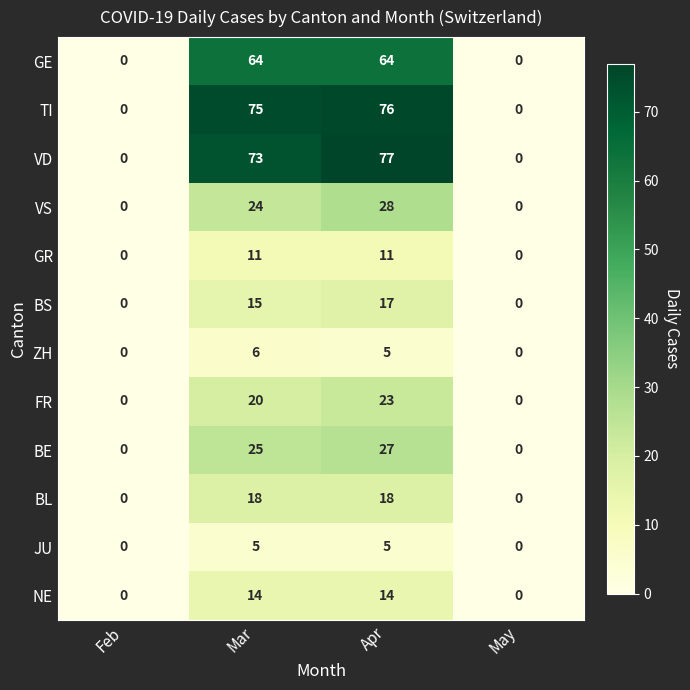

What value does the VD series have at Mar, to the nearest 5?

75